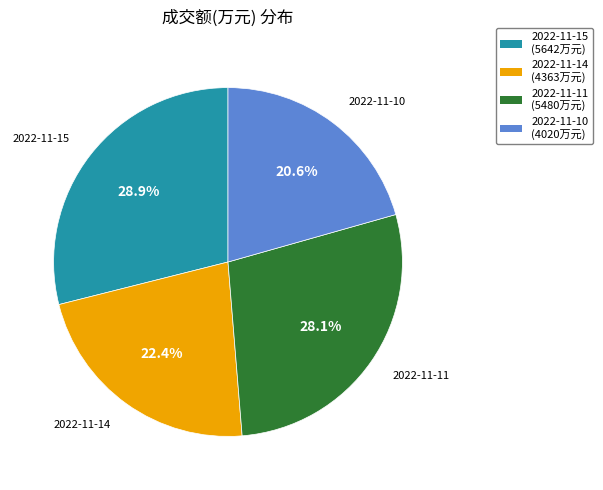

Between 2022-11-15 and 2022-11-14, which is larger?

2022-11-15